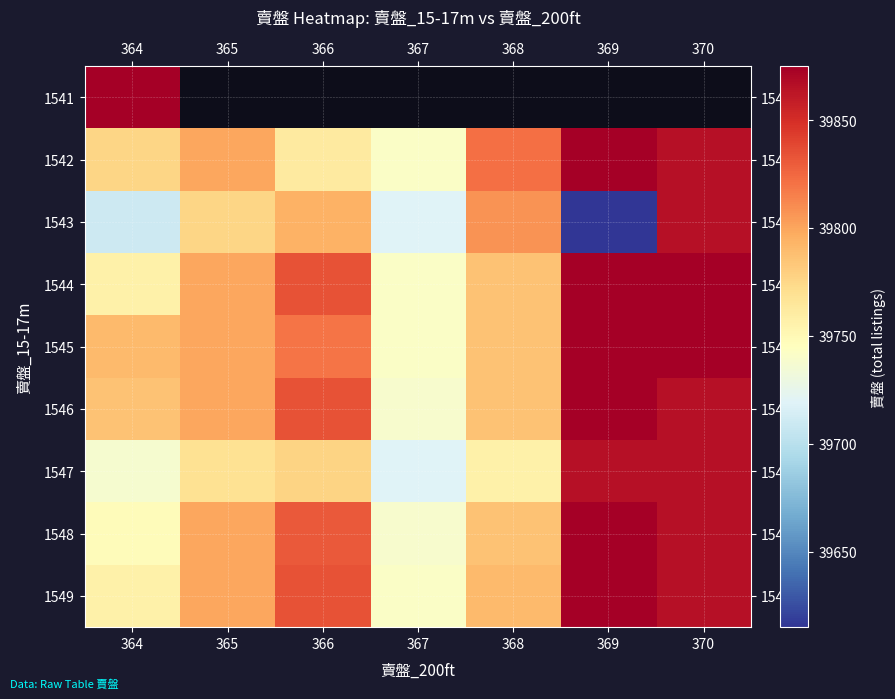

At which label does 1547 reach its minimum?

367